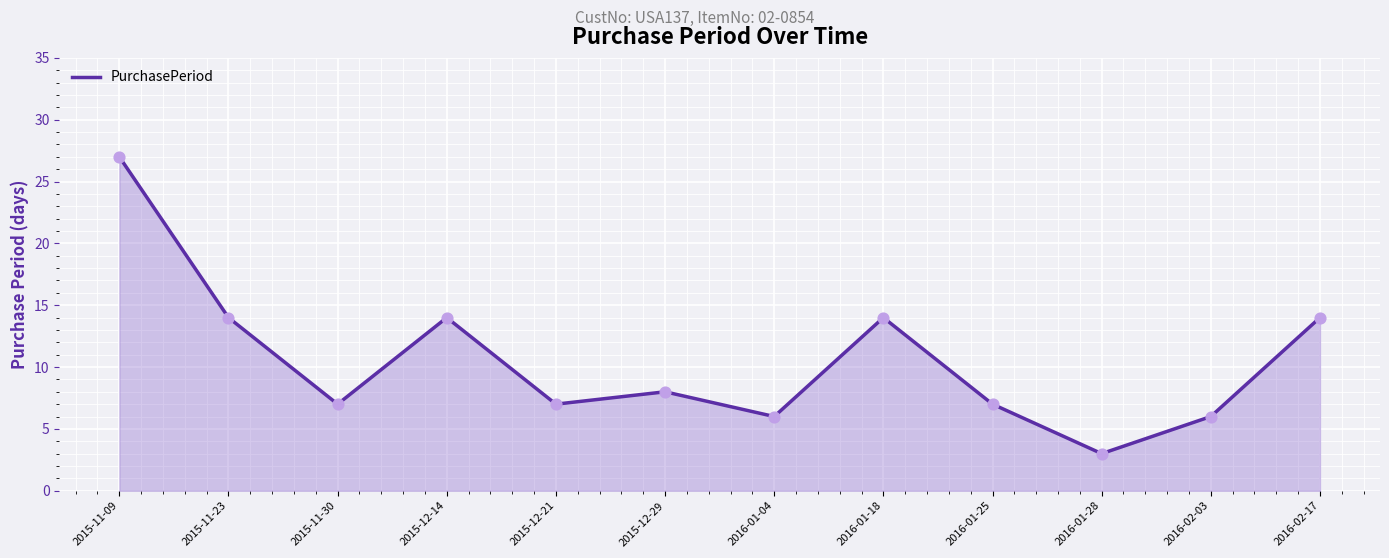

What is the change in value from 2015-12-21 to 2016-01-28?

-4